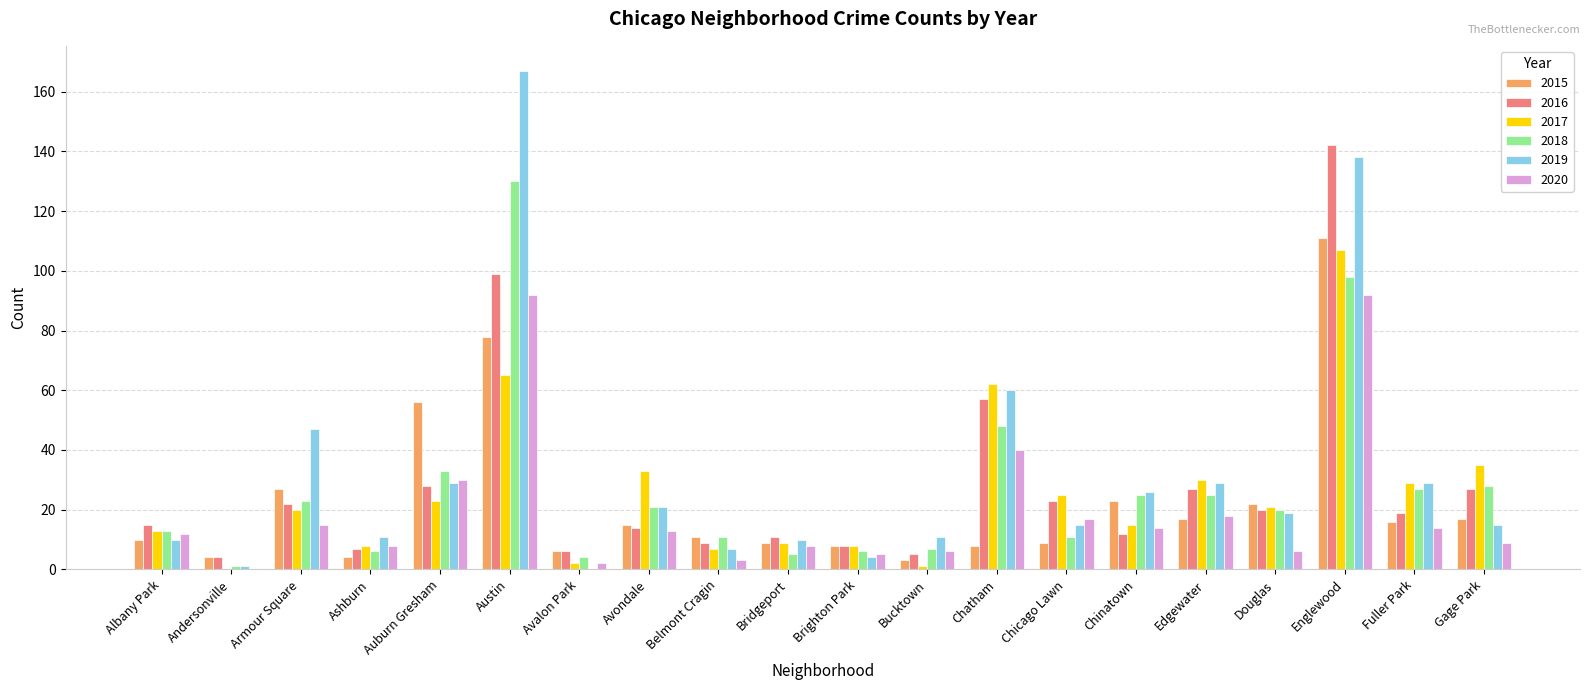

Which series changed the most between Englewood and Fuller Park?

2016